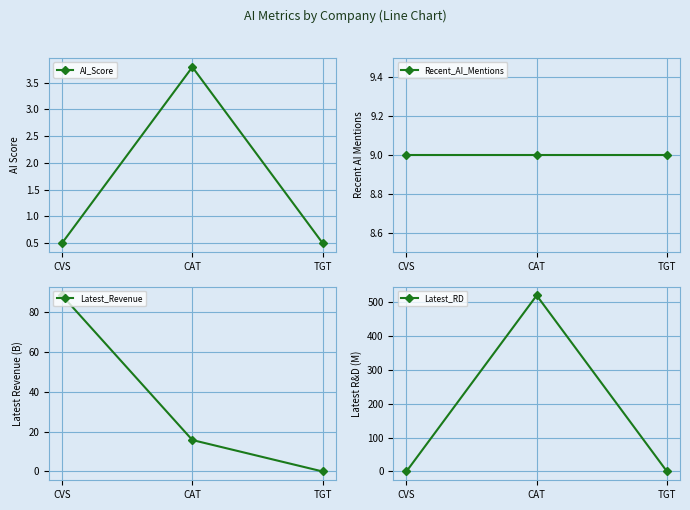

List the labels in order of Latest_RD value, smallest first.

CVS, TGT, CAT